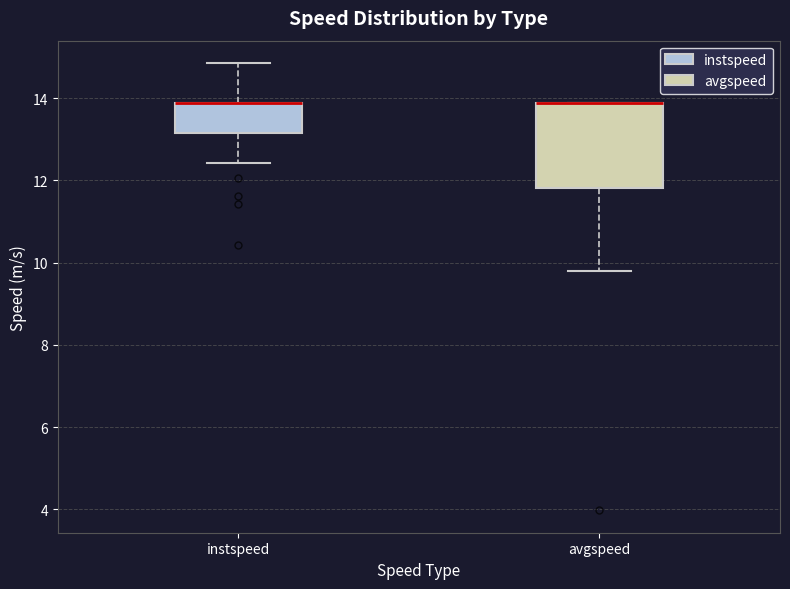

Reading left to right, read every box against the y-axis: the position of its median line, the range the box covers, and the ends of its whiskers. The values are not printed on the chart, so give them approximately, as read against the axis.

instspeed: median 13.8 (drawn on the box's upper edge), box 13.2 to 13.8, whiskers 12.4 to 14.8
avgspeed: median 13.8 (drawn on the box's upper edge), box 11.8 to 13.8, whiskers 9.8 to 13.8